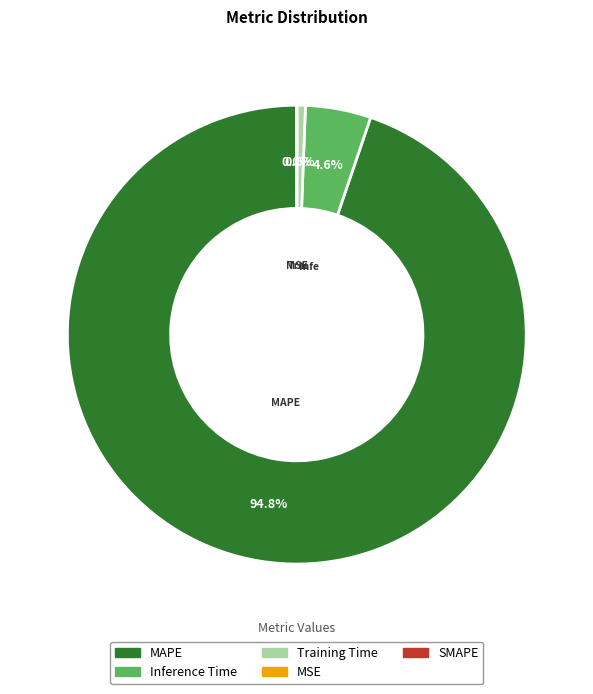

Is there a majority slice in this chart?

Yes